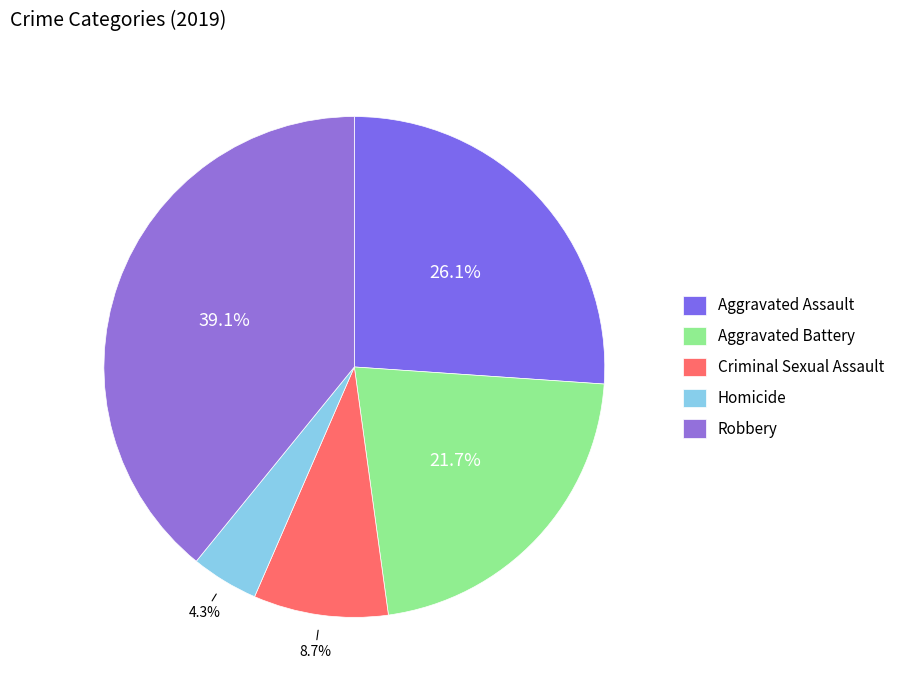

Does Criminal Sexual Assault account for over 50% of the chart?

No